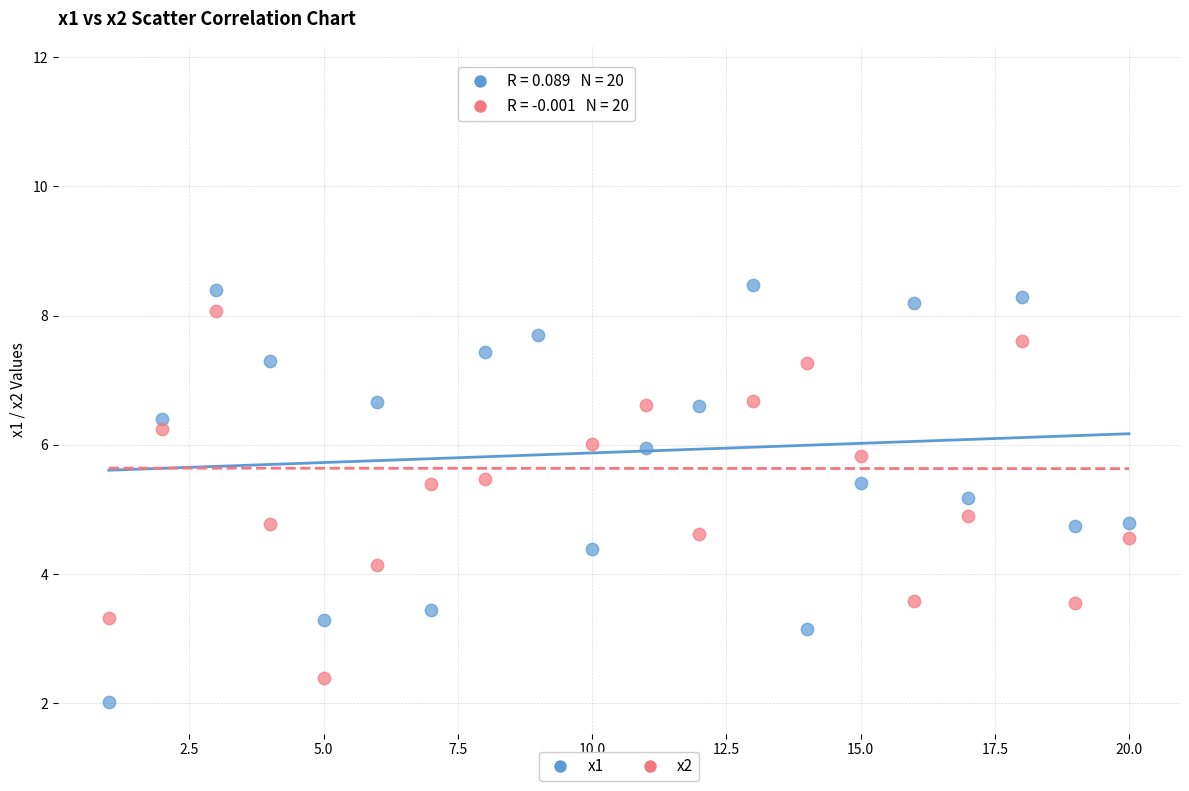

What is the X range (max minus min) for the scatter plot?

19.0